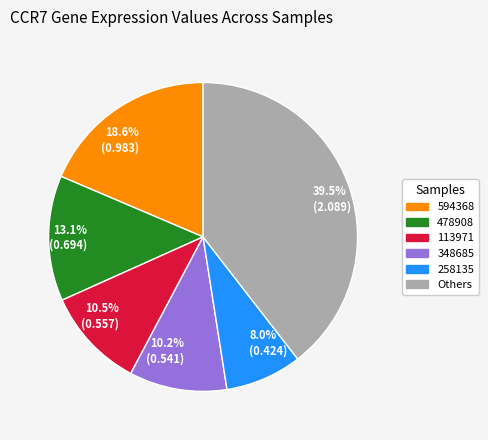

What is the total percentage of 39.5% (2.089) and 10.2% (0.541)?

49.7%